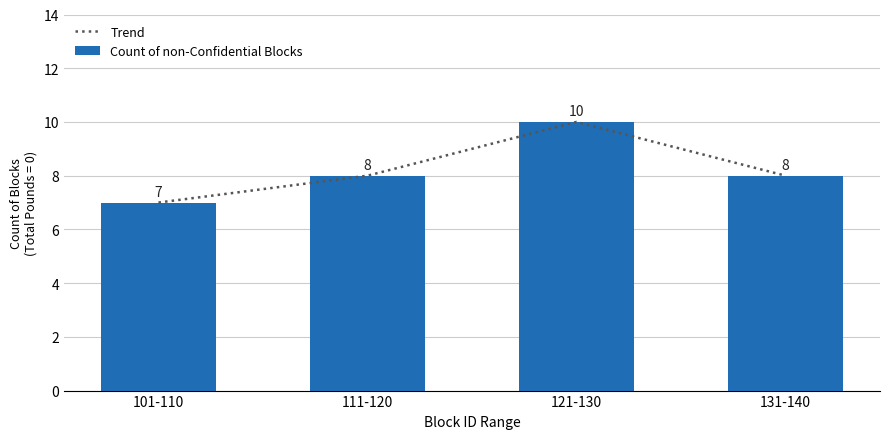

What is the total value across all series at 121-130?

20